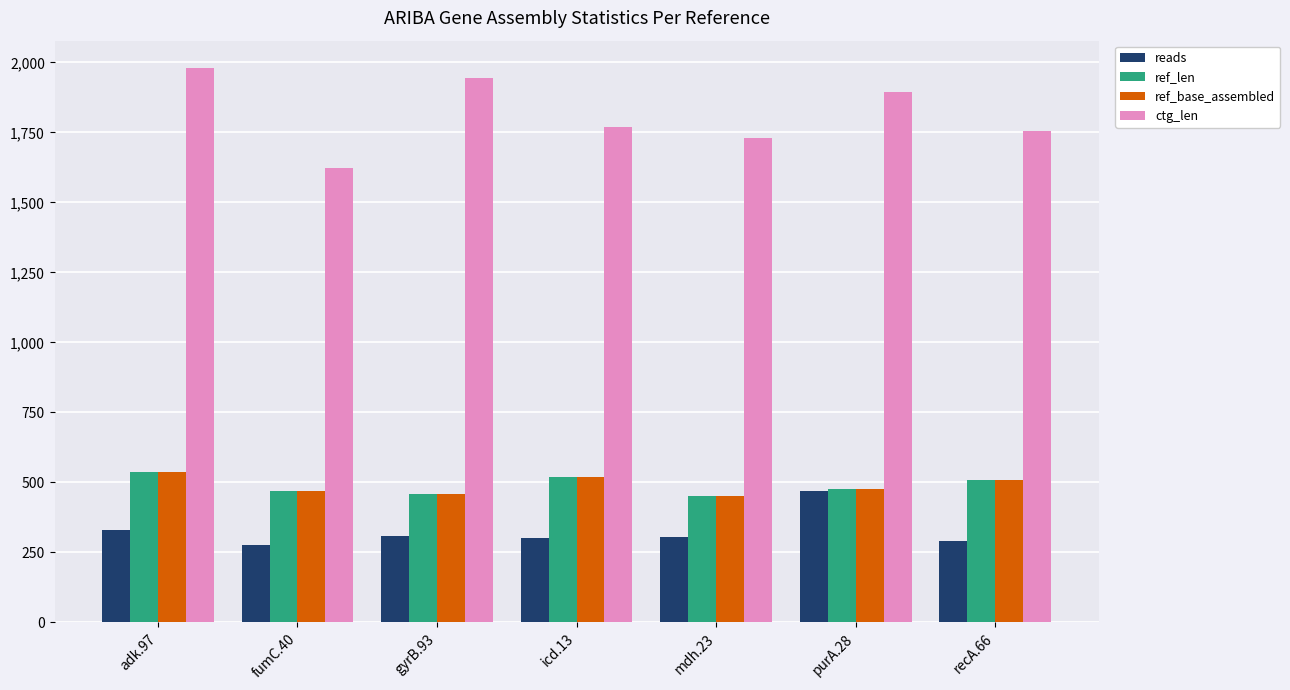

What is the sum of all reads values?

2282